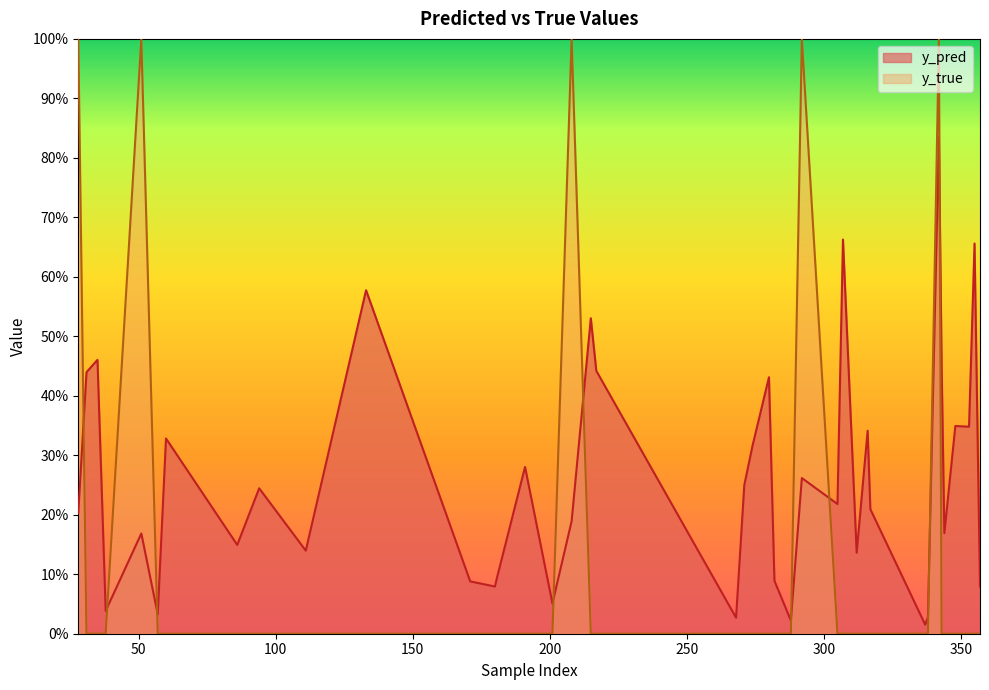

The y_pred series shows 0.2 at 355. True or false?

False